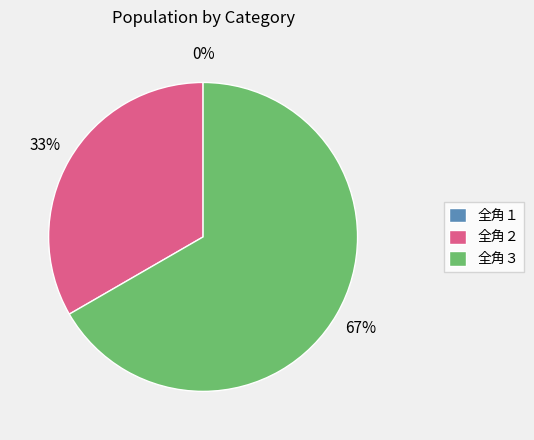

Which slice is the largest?

全角３